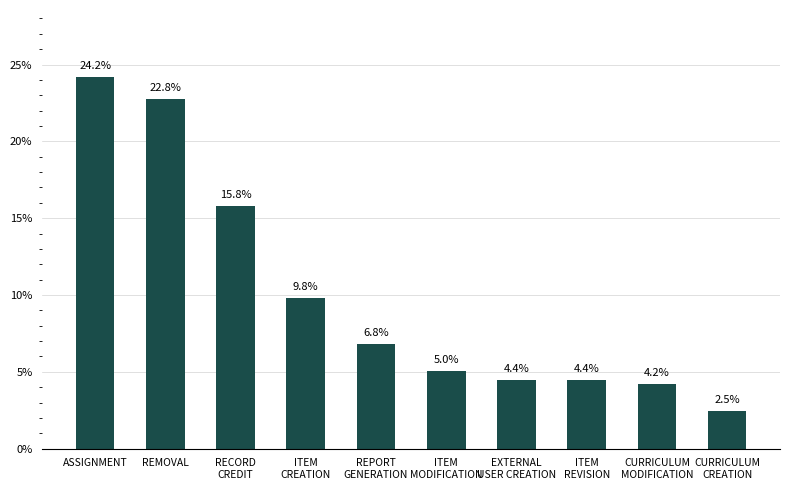

At which label is the value closest to 13?

RECORD
CREDIT